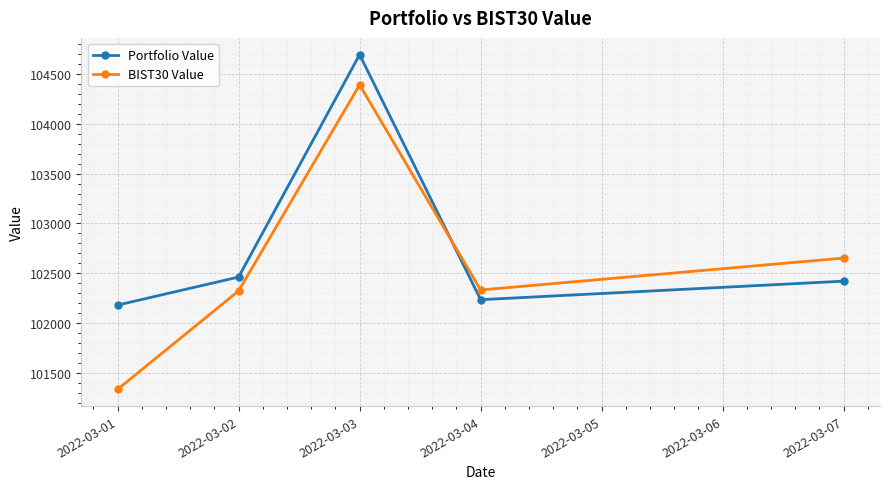

What are all the series names shown in the legend?

Portfolio Value, BIST30 Value